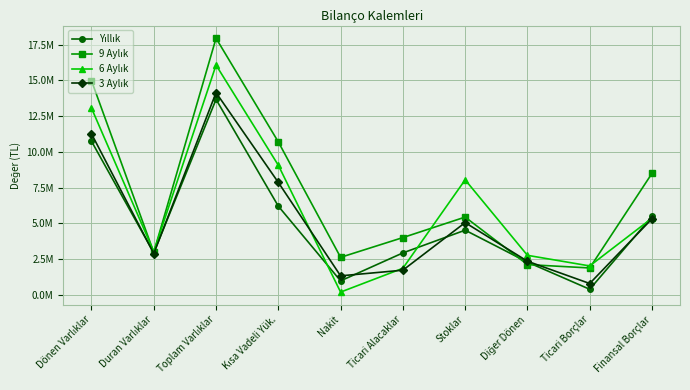

At how many categories does at least one series exceed 9685282?

3